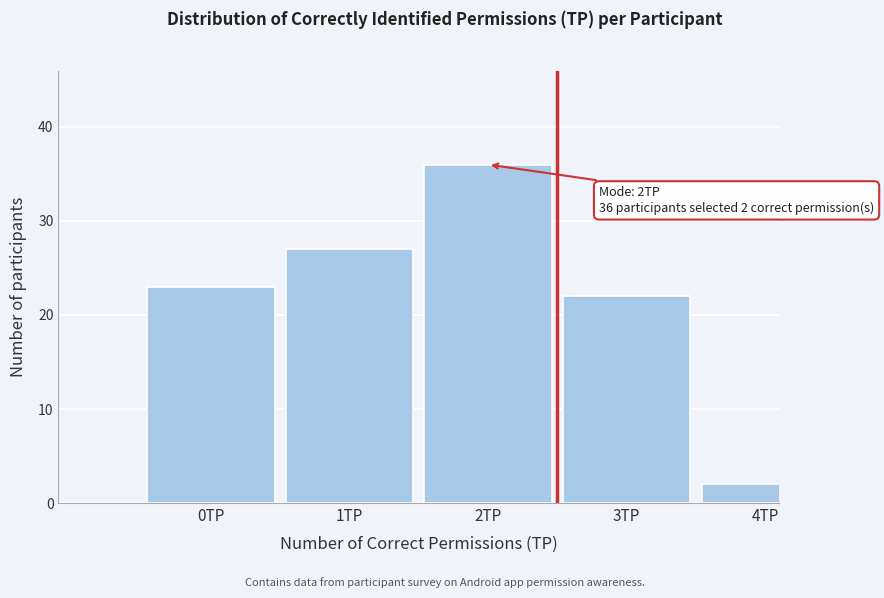

Reading left to right, transcribe all the data shown in this chart.

23	27	36	22	2